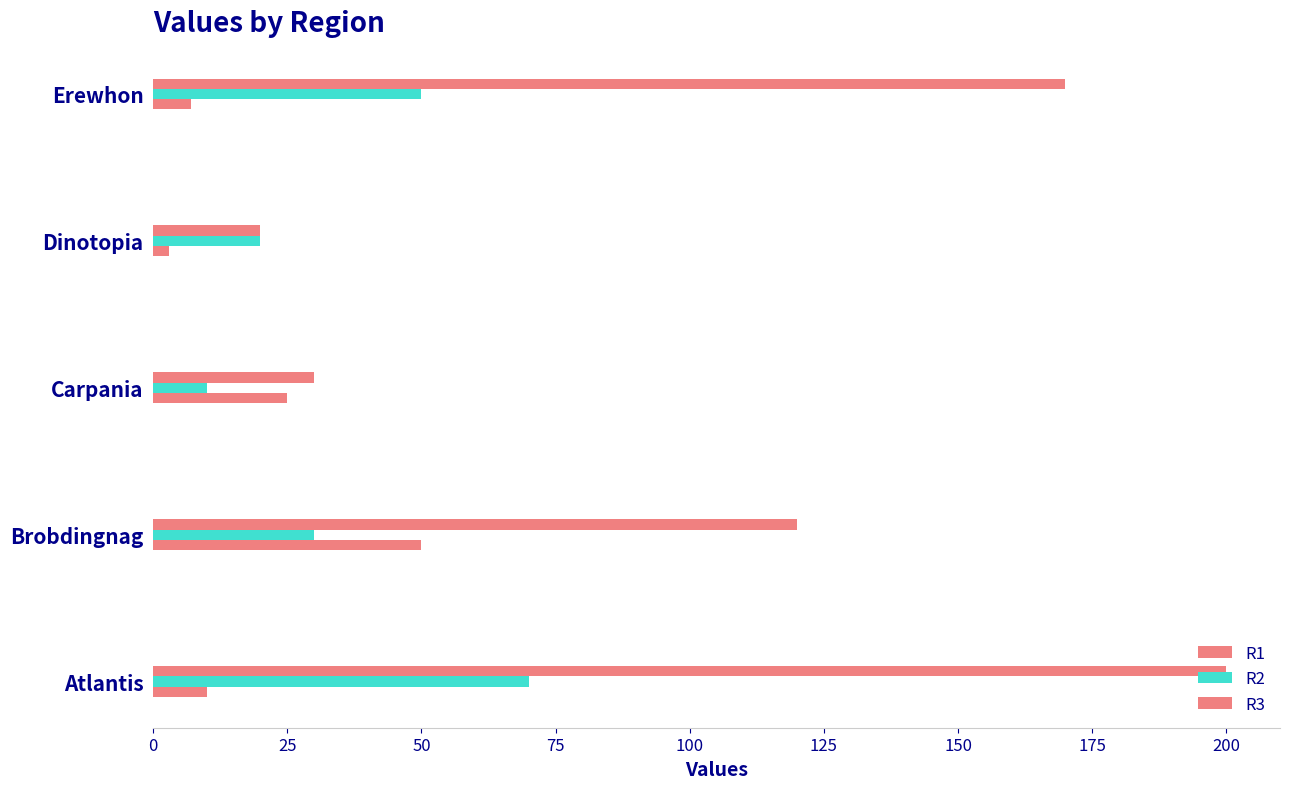

List the series in order of their peak value, lowest first.

R1, R2, R3